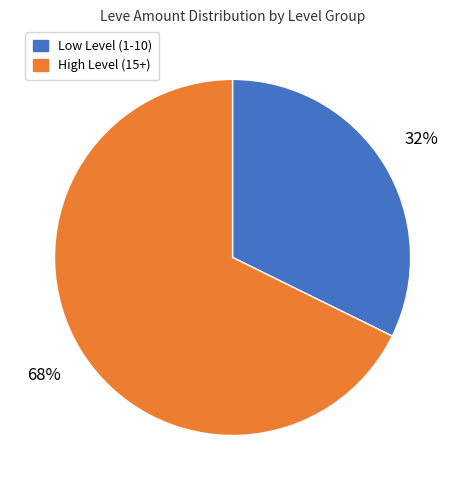

To the nearest percent, what is the average slice percentage?

50%